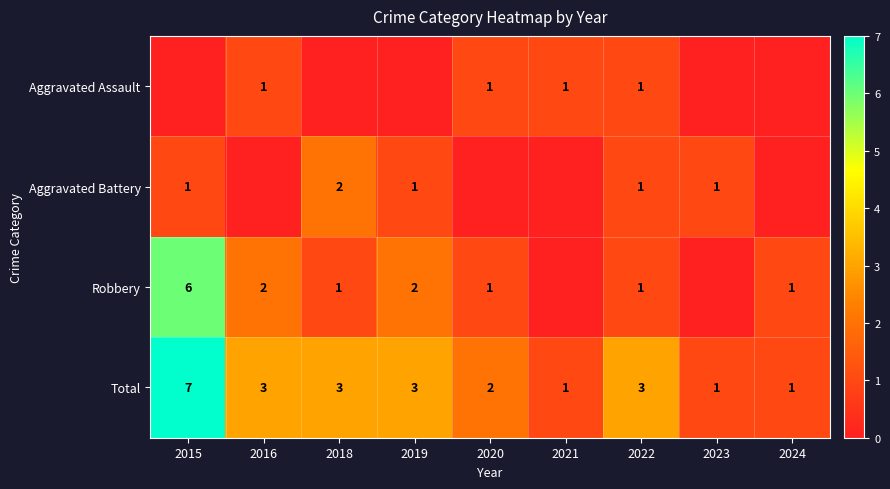

What is the difference between the highest and lowest values at 2023?

1